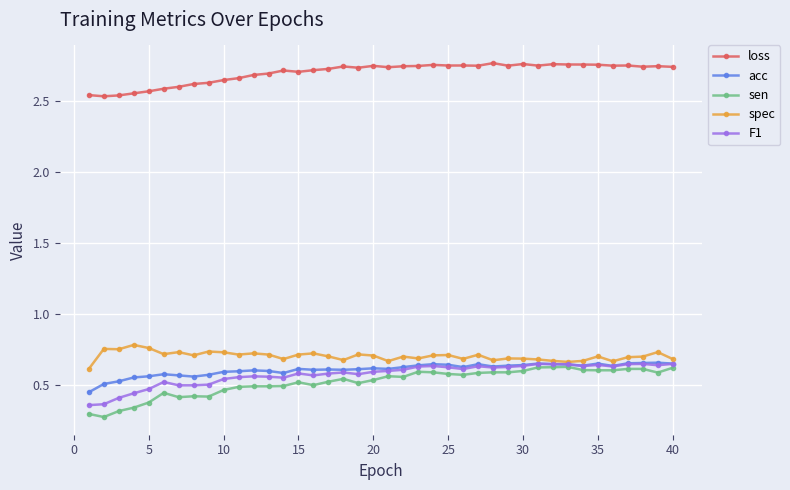

True or false: loss and sen cross at least once.

False